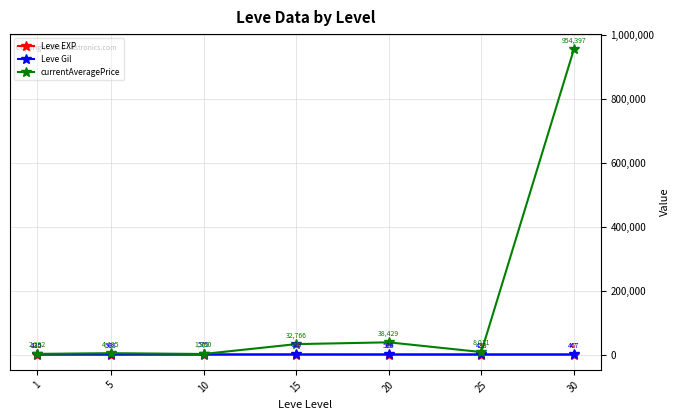

Which category has the highest value in the currentAveragePrice series?

30